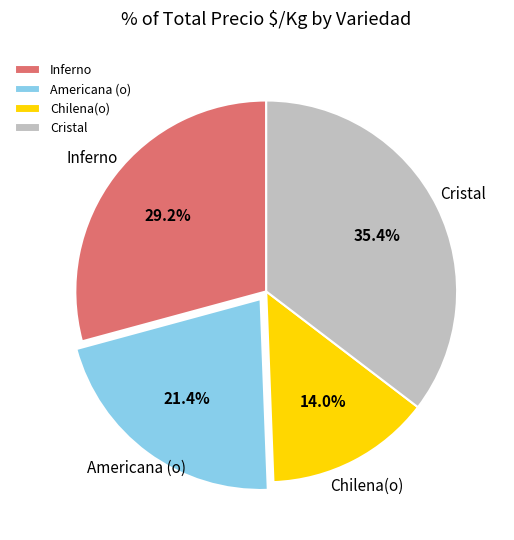

Rank the categories by value from lowest to highest.

Chilena(o), Americana (o), Inferno, Cristal